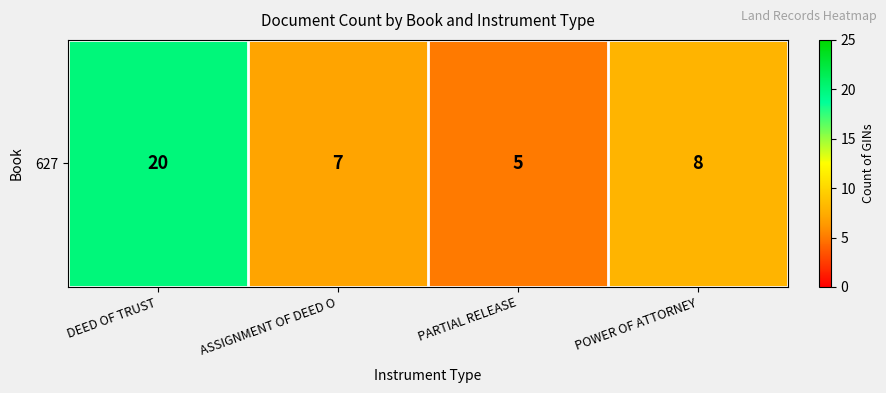

Reading right to left, transcribe all the data shown in this chart.

8	5	7	20